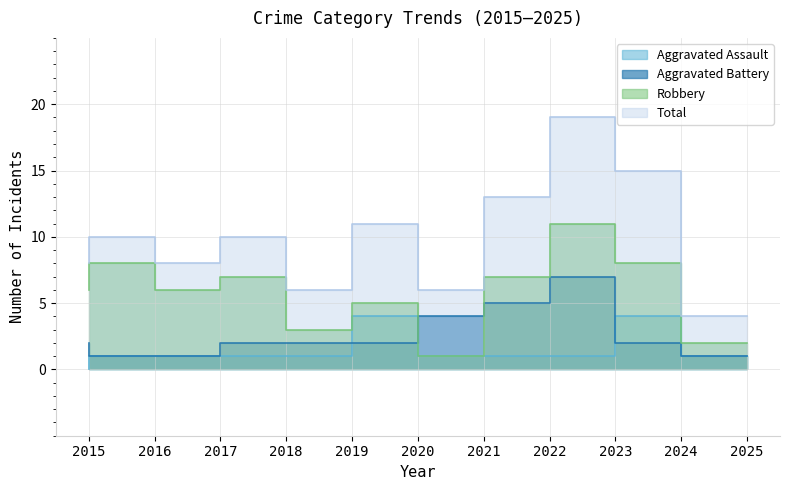

How many data points in Aggravated Battery are less than 2?

3